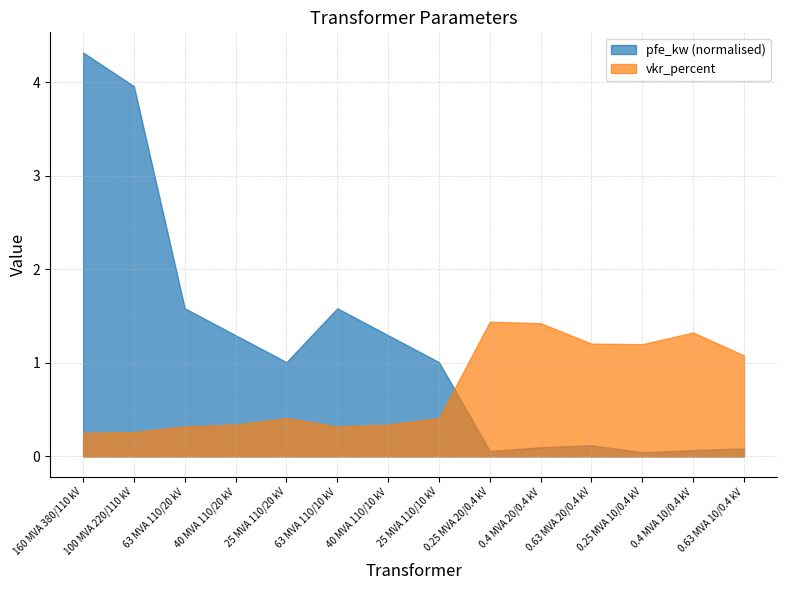

At 25 MVA 110/20 kV, list the series in order from smallest to largest.

vkr_percent, pfe_kw (normalised)